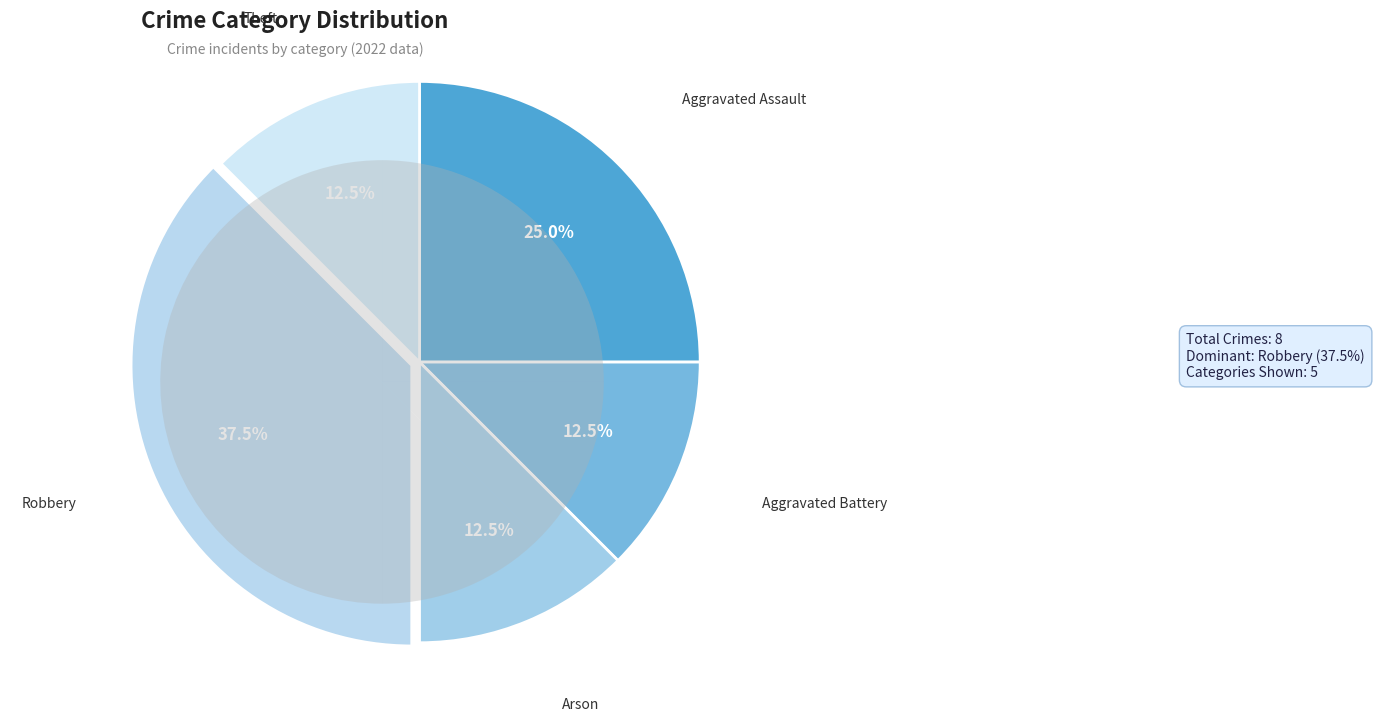

What percentage is NOT represented by Theft?

87.5%